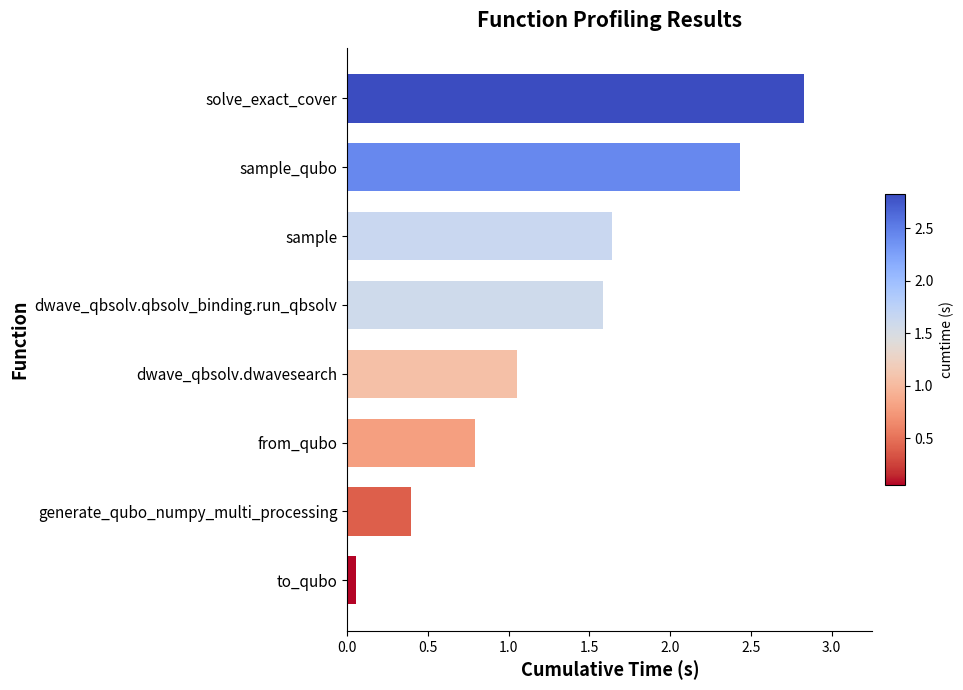

Are the bars grouped side by side (vs. stacked)?

No